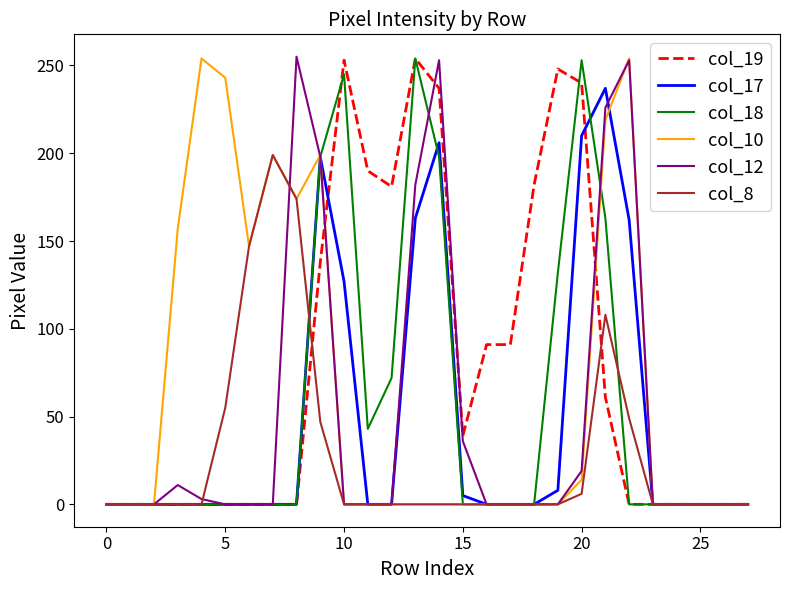

Which series has the largest total across all categories?

col_19